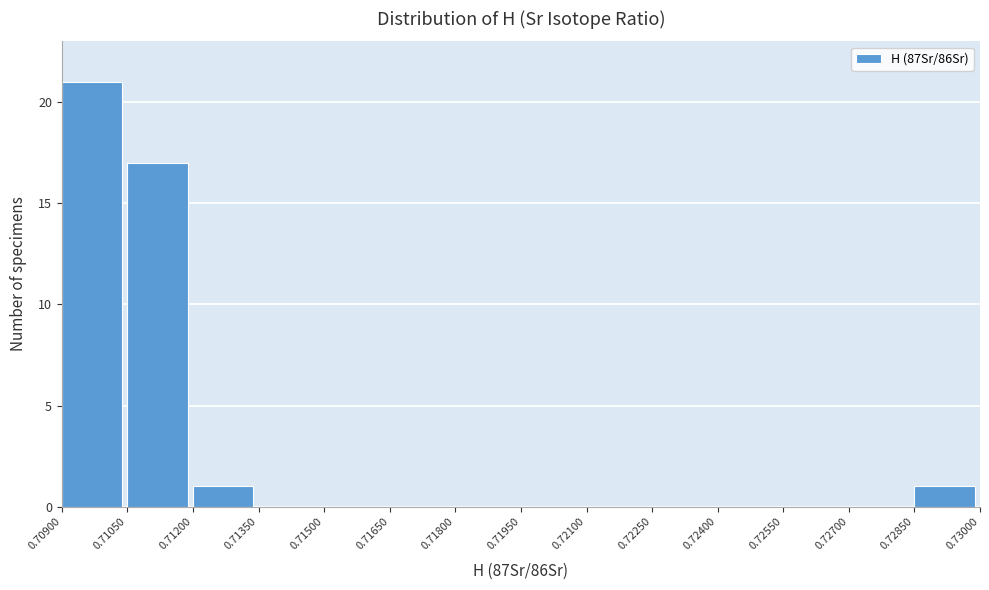

Reading left to right, list every bar in this chart as the range it spans on the x-axis followed by its height. The values are not printed on the chart, so give them approximately, as read against the axis.

0.70900 to 0.71050: 21
0.71050 to 0.71200: 17
0.71200 to 0.71350: 1
0.71350 to 0.71500: 0
0.71500 to 0.71650: 0
0.71650 to 0.71800: 0
0.71800 to 0.71950: 0
0.71950 to 0.72100: 0
0.72100 to 0.72250: 0
0.72250 to 0.72400: 0
0.72400 to 0.72550: 0
0.72550 to 0.72700: 0
0.72700 to 0.72850: 0
0.72850 to 0.73000: 1